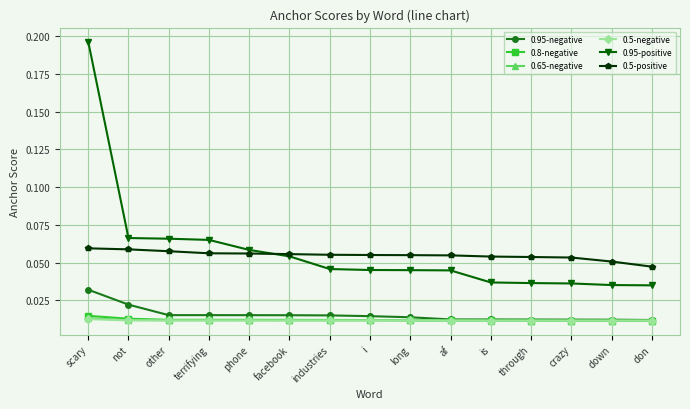

How many 0.5-positive values are between 0 and 1?

15